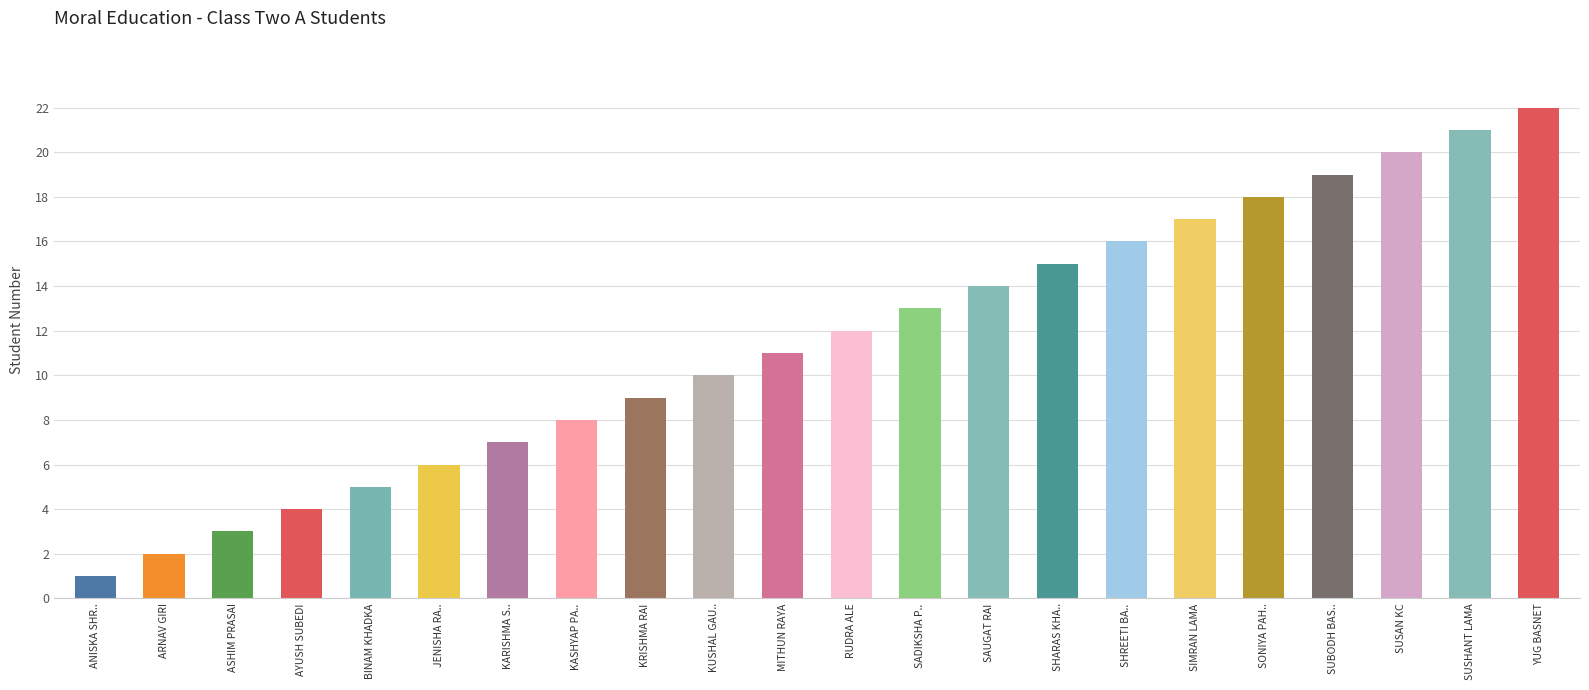

Which category has the highest value across all series?

YUG BASNET